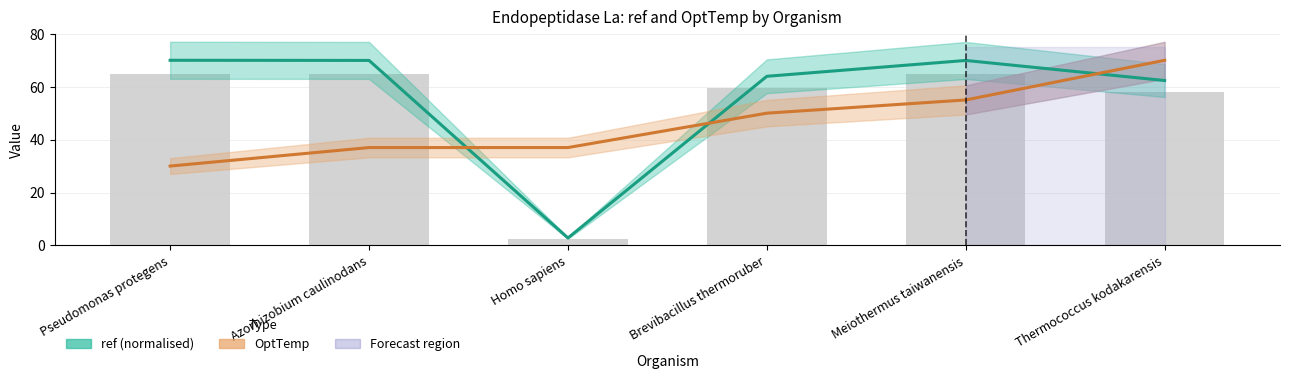

What is the average value of the OptTemp series?

46.5